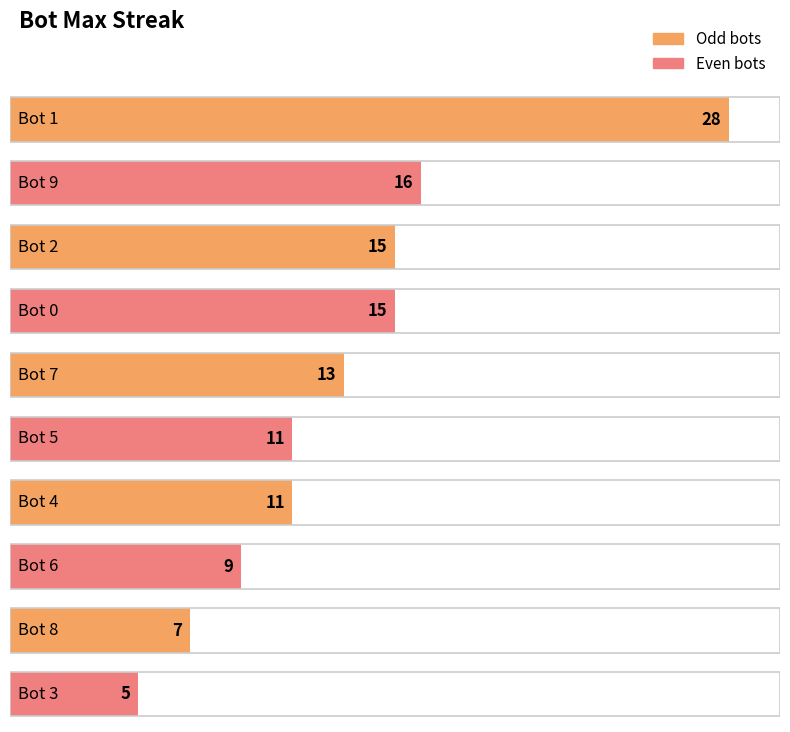

What is the greatest value displayed?

28